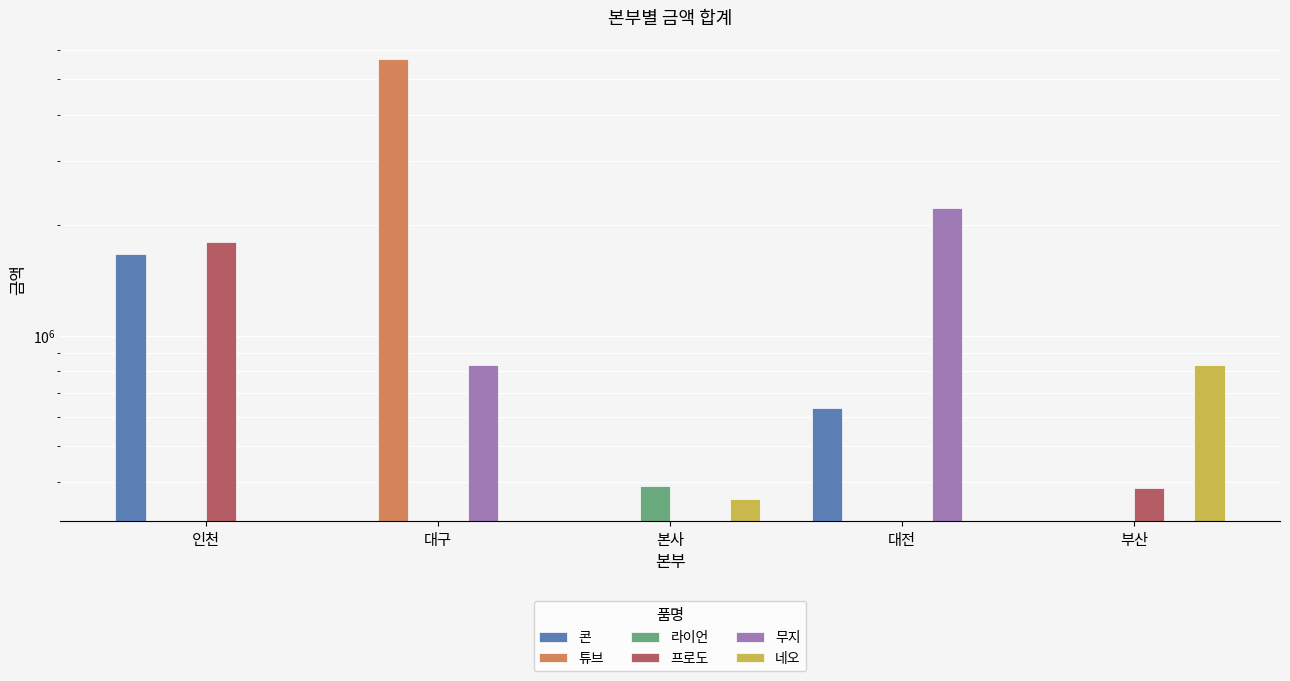

What is the difference between the second highest and minimum values in the 콘 series?

635558